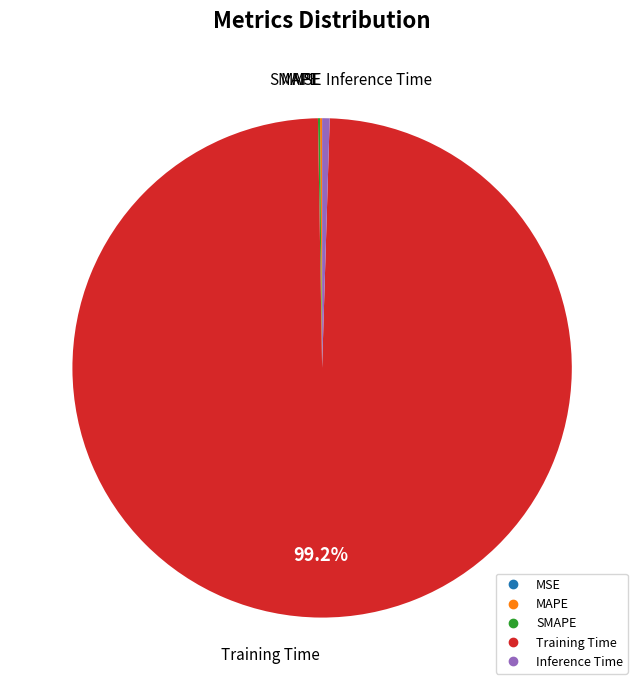

What is the largest slice in the pie chart?

Training Time